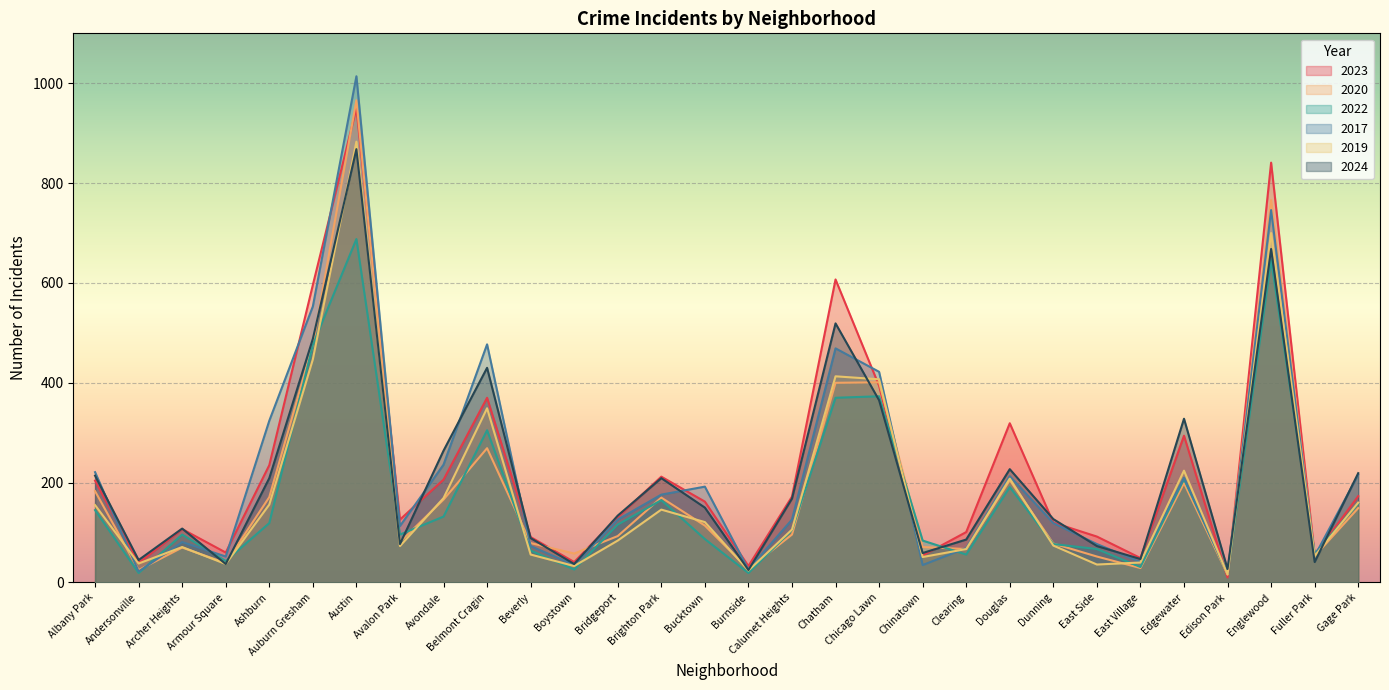

Reading right to left, transcribe all the data shown in this chart.

2023: Gage Park=173	Fuller Park=55	Englewood=841	Edison Park=10	Edgewater=294	East Village=49	East Side=92	Dunning=120	Douglas=319	Clearing=101	Chinatown=54	Chicago Lawn=394	Chatham=607	Calumet Heights=172	Burnside=33	Bucktown=162	Brighton Park=212	Bridgeport=131	Boystown=41	Beverly=91	Belmont Cragin=370	Avondale=206	Avalon Park=126	Austin=950	Auburn Gresham=596	Ashburn=235	Armour Square=60	Archer Heights=107	Andersonville=39	Albany Park=204
2020: Gage Park=149	Fuller Park=53	Englewood=766	Edison Park=16	Edgewater=199	East Village=29	East Side=52	Dunning=78	Douglas=205	Clearing=67	Chinatown=71	Chicago Lawn=401	Chatham=400	Calumet Heights=96	Burnside=27	Bucktown=114	Brighton Park=170	Bridgeport=93	Boystown=58	Beverly=79	Belmont Cragin=269	Avondale=166	Avalon Park=81	Austin=966	Auburn Gresham=476	Ashburn=171	Armour Square=39	Archer Heights=70	Andersonville=25	Albany Park=183
2022: Gage Park=158	Fuller Park=58	Englewood=646	Edison Park=18	Edgewater=207	East Village=31	East Side=67	Dunning=77	Douglas=191	Clearing=56	Chinatown=84	Chicago Lawn=373	Chatham=370	Calumet Heights=105	Burnside=19	Bucktown=87	Brighton Park=165	Bridgeport=116	Boystown=26	Beverly=64	Belmont Cragin=305	Avondale=132	Avalon Park=96	Austin=688	Auburn Gresham=476	Ashburn=119	Armour Square=43	Archer Heights=96	Andersonville=19	Albany Park=145
2017: Gage Park=216	Fuller Park=53	Englewood=746	Edison Park=18	Edgewater=210	East Village=41	East Side=77	Dunning=119	Douglas=213	Clearing=69	Chinatown=35	Chicago Lawn=422	Chatham=469	Calumet Heights=126	Burnside=26	Bucktown=192	Brighton Park=176	Bridgeport=126	Boystown=35	Beverly=73	Belmont Cragin=477	Avondale=236	Avalon Park=113	Austin=1014	Auburn Gresham=553	Ashburn=324	Armour Square=52	Archer Heights=81	Andersonville=22	Albany Park=221
2019: Gage Park=160	Fuller Park=53	Englewood=700	Edison Park=16	Edgewater=224	East Village=40	East Side=36	Dunning=74	Douglas=208	Clearing=67	Chinatown=51	Chicago Lawn=407	Chatham=413	Calumet Heights=106	Burnside=24	Bucktown=121	Brighton Park=146	Bridgeport=84	Boystown=33	Beverly=56	Belmont Cragin=349	Avondale=169	Avalon Park=73	Austin=883	Auburn Gresham=447	Ashburn=156	Armour Square=37	Archer Heights=71	Andersonville=38	Albany Park=155
2024: Gage Park=219	Fuller Park=41	Englewood=668	Edison Park=27	Edgewater=328	East Village=47	East Side=73	Dunning=127	Douglas=227	Clearing=86	Chinatown=59	Chicago Lawn=365	Chatham=519	Calumet Heights=168	Burnside=25	Bucktown=150	Brighton Park=209	Bridgeport=134	Boystown=37	Beverly=89	Belmont Cragin=430	Avondale=264	Avalon Park=77	Austin=868	Auburn Gresham=488	Ashburn=209	Armour Square=37	Archer Heights=108	Andersonville=45	Albany Park=214